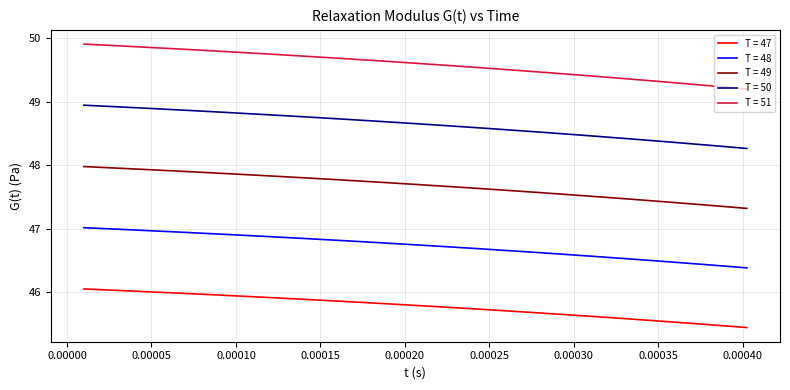

Which series has the widest spread of values?

T = 51